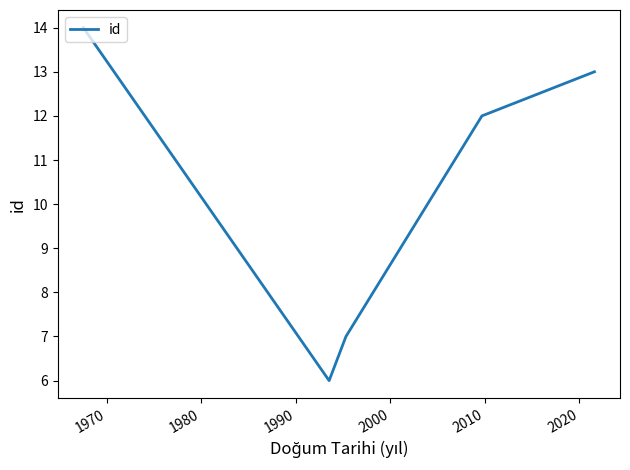

True or false: the data has more than 1 interior local peaks.

False